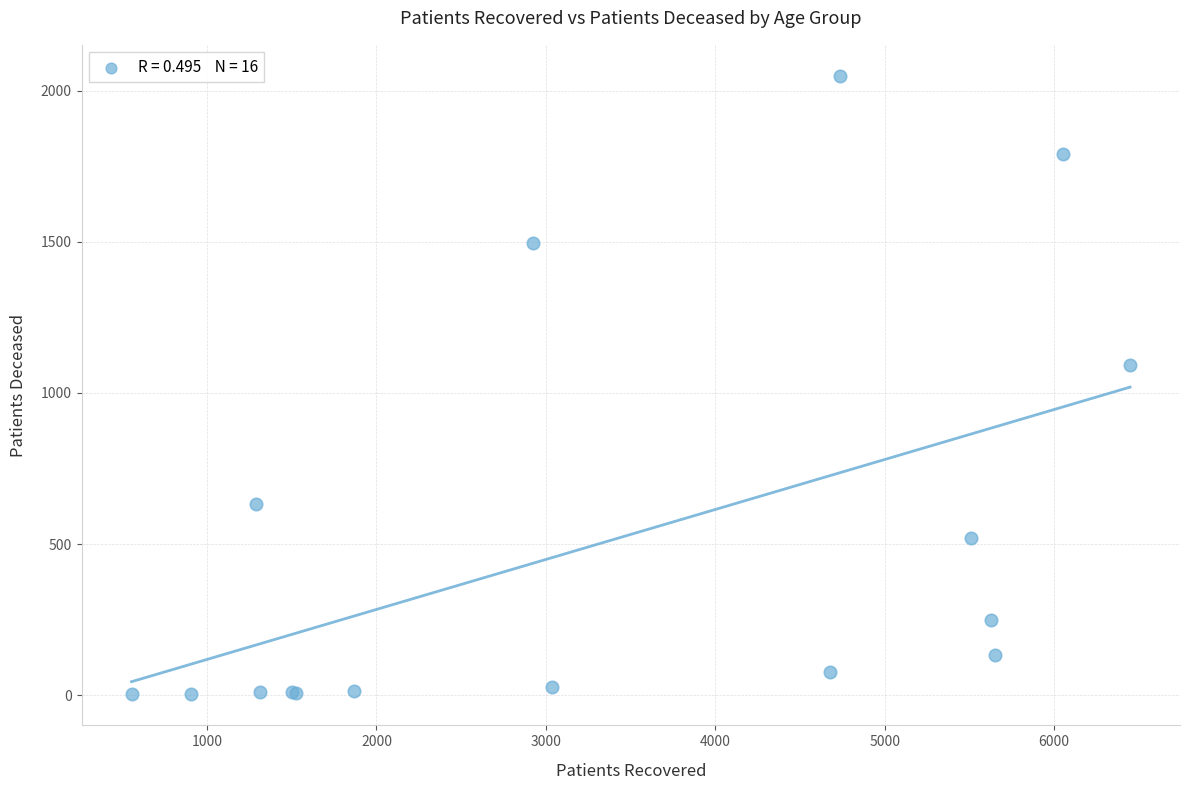

What Y value in the scatter plot is closest to 1026?

1091